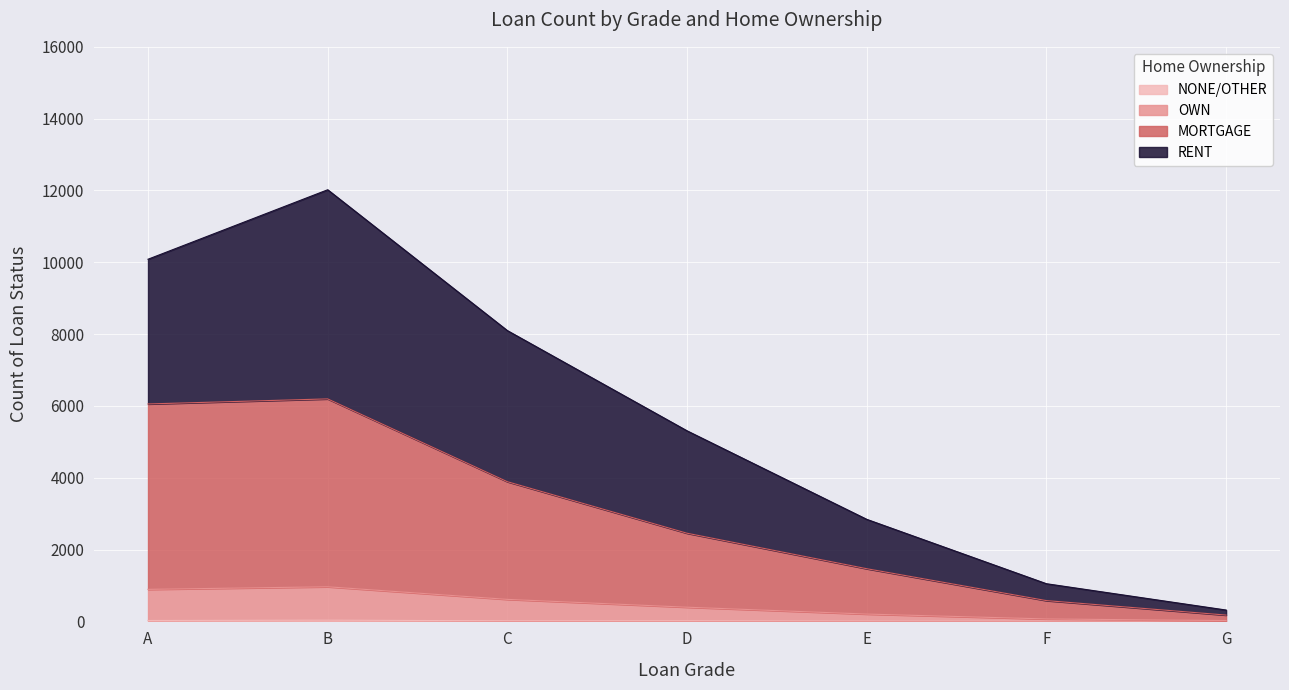

Is the value of RENT at G greater than the value of OWN at F?

Yes